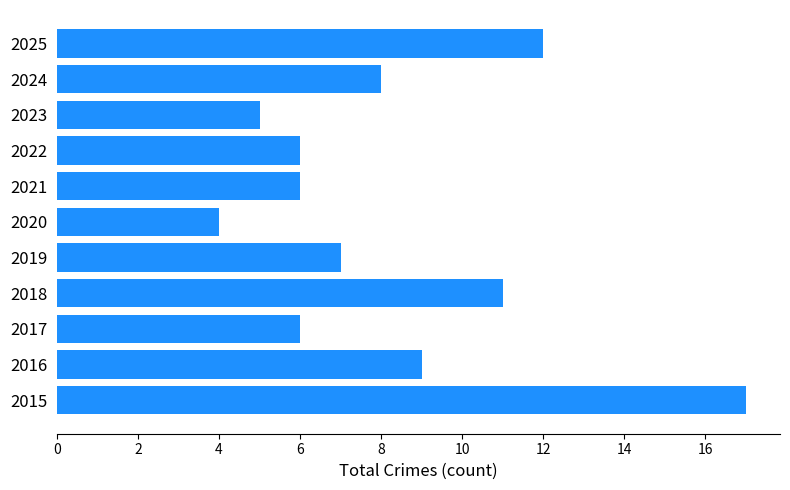

The chart shows a value of 16 at 2018. True or false?

False